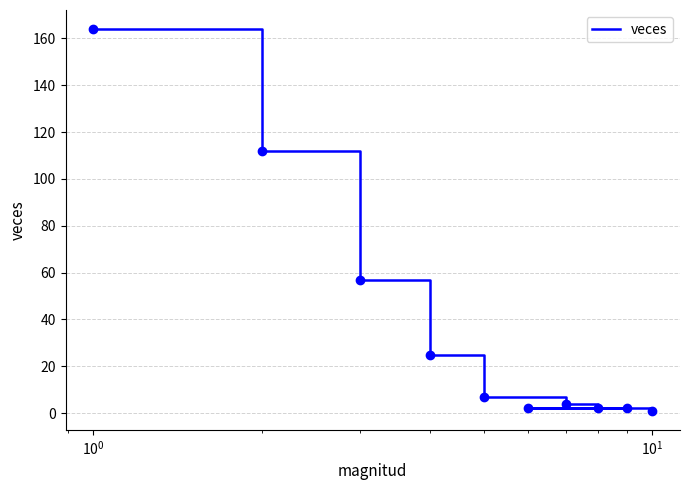

What is the sum of all values?

376